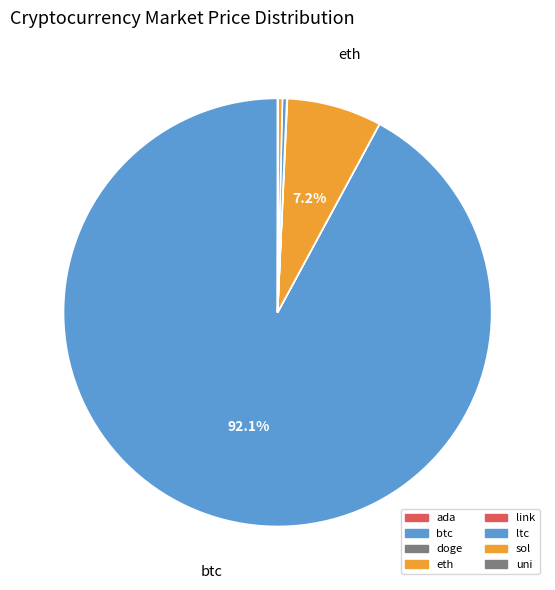

Which slice is the largest?

btc